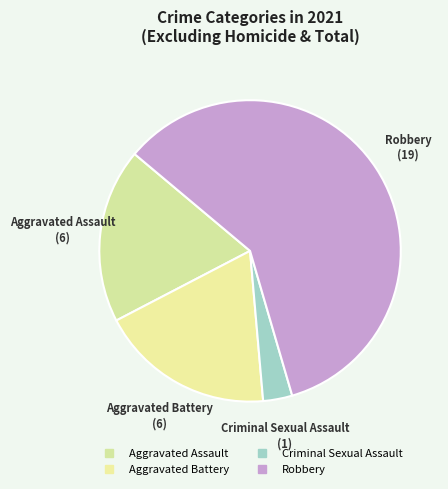

How many segments does this pie chart have?

4